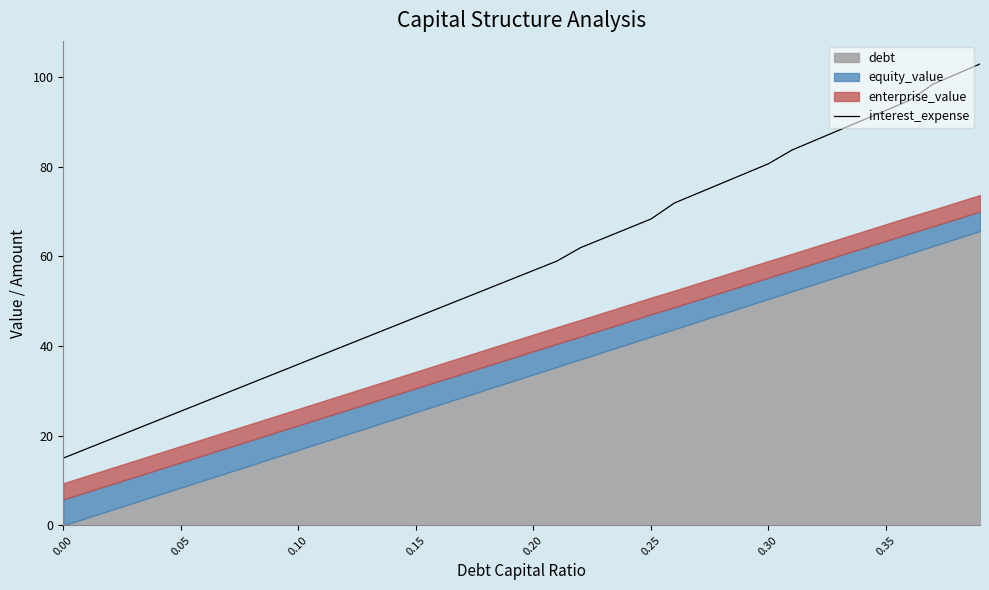

Is it true that interest_expense equals 6.0 at 0.00?

False